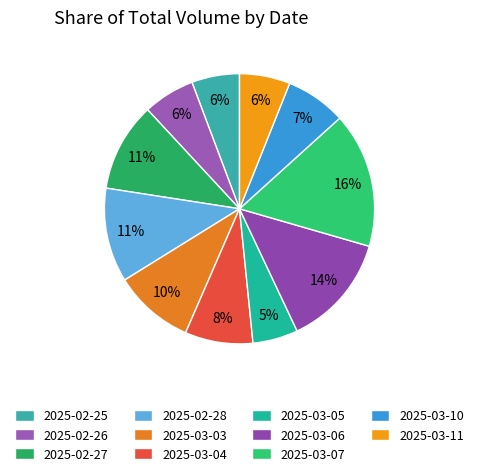

What is the total percentage of 2025-02-25 and 2025-03-03?

15.4%